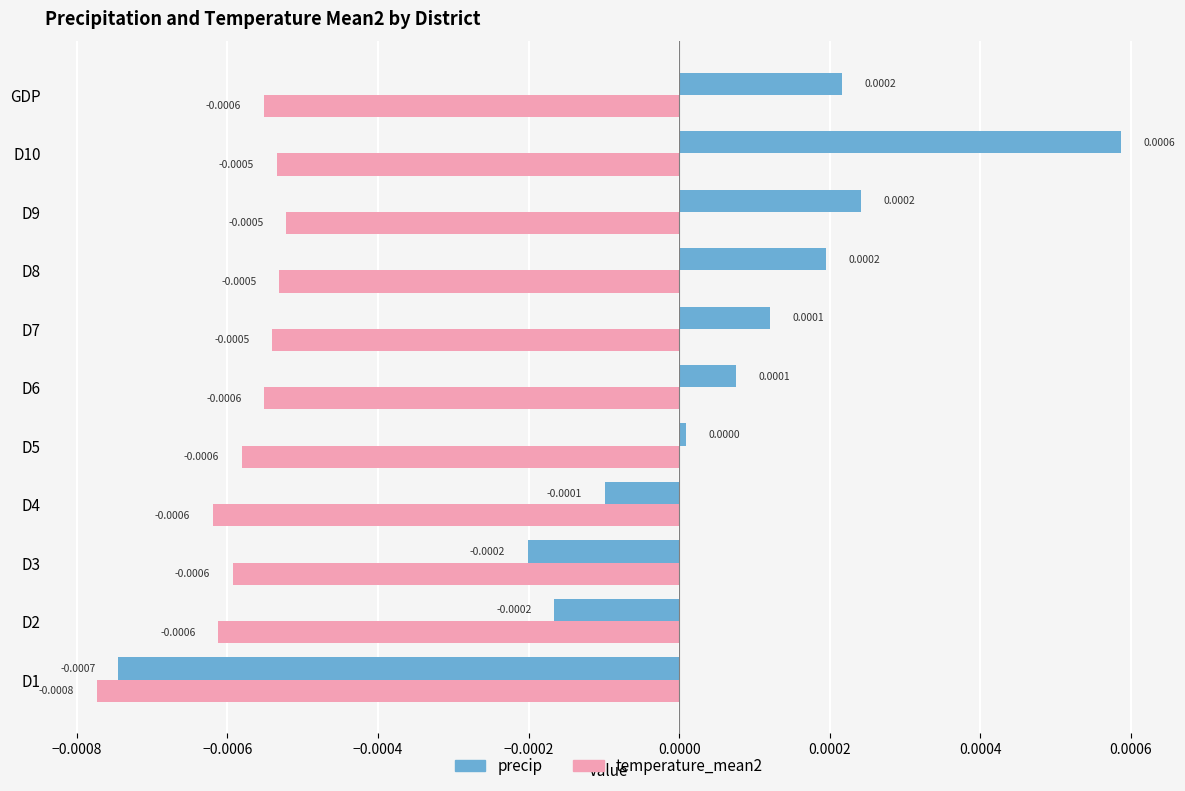

How many categories are shown in the chart?

11